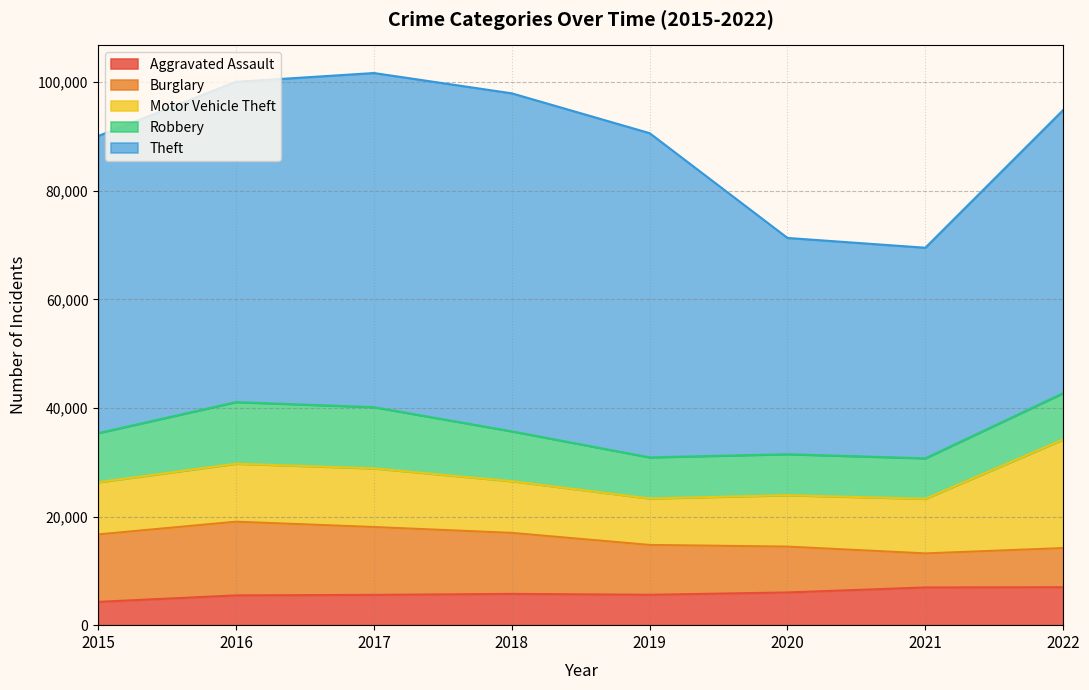

Where is the first local minimum for Burglary?

2021